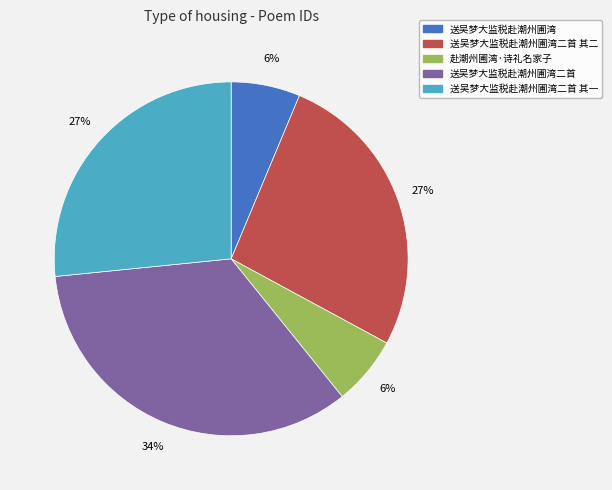

Does 送吴梦大监税赴潮州圃湾二首 其二 account for over 50% of the chart?

No